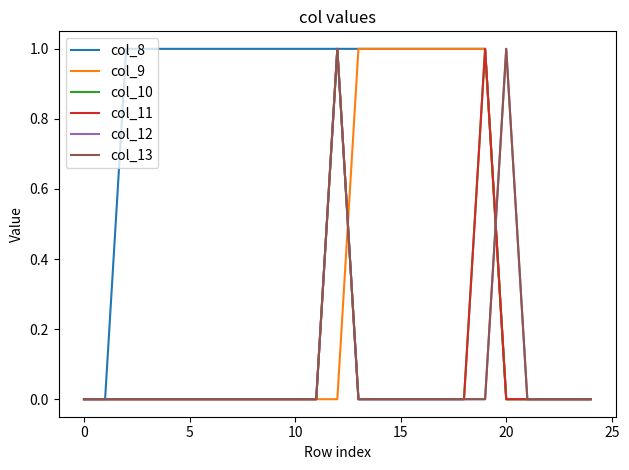

Does the chart display data point markers on the line(s)?

No